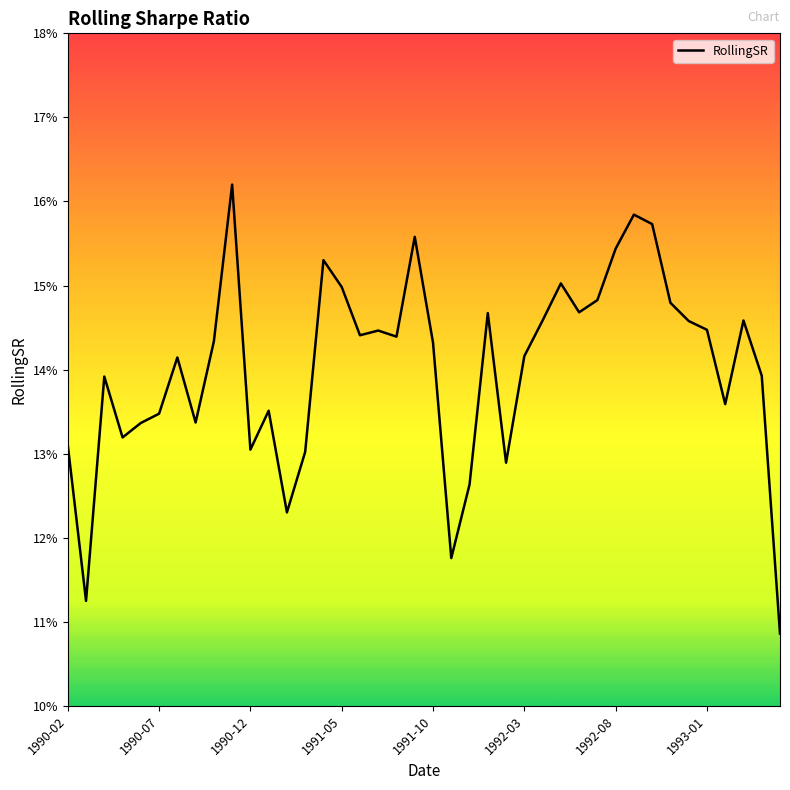

What is the maximum value shown in the chart?

0.2